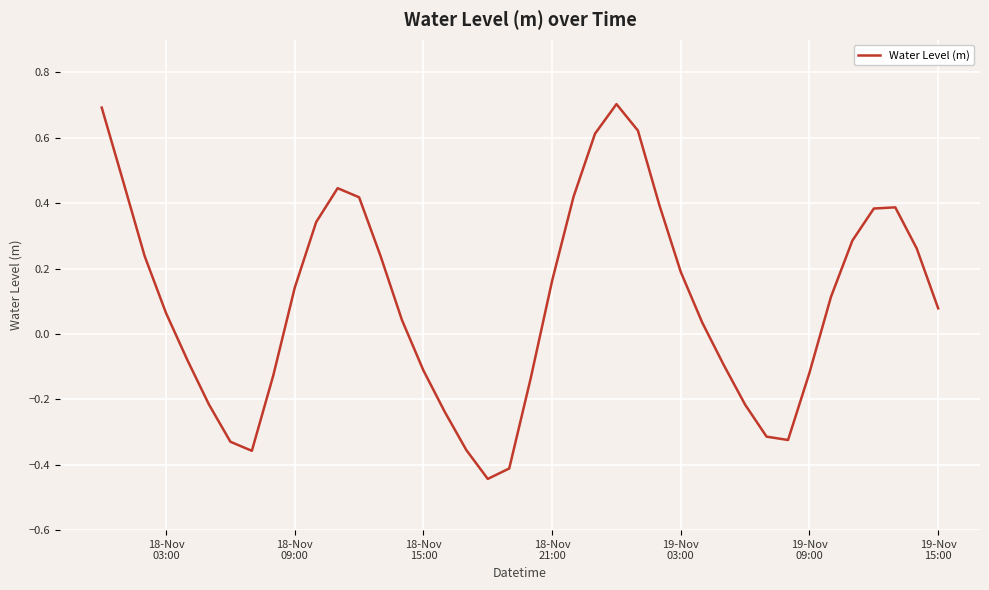

How many lines are shown in the chart?

1